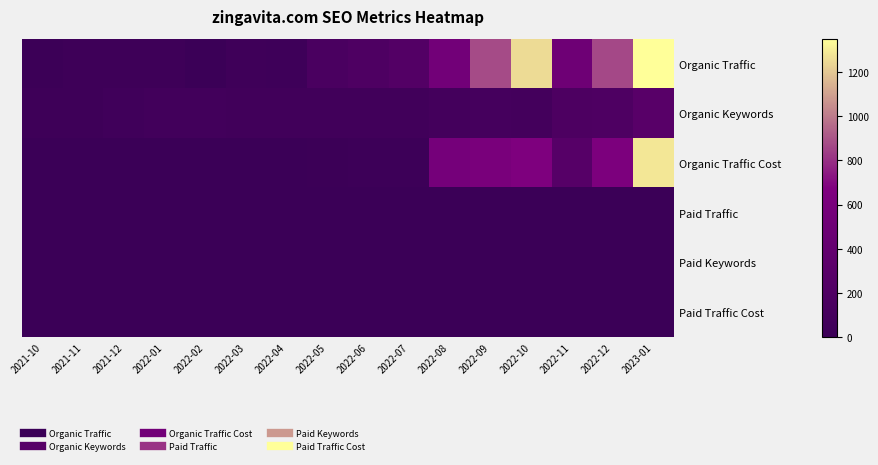

How many categories are shown in the chart?

16